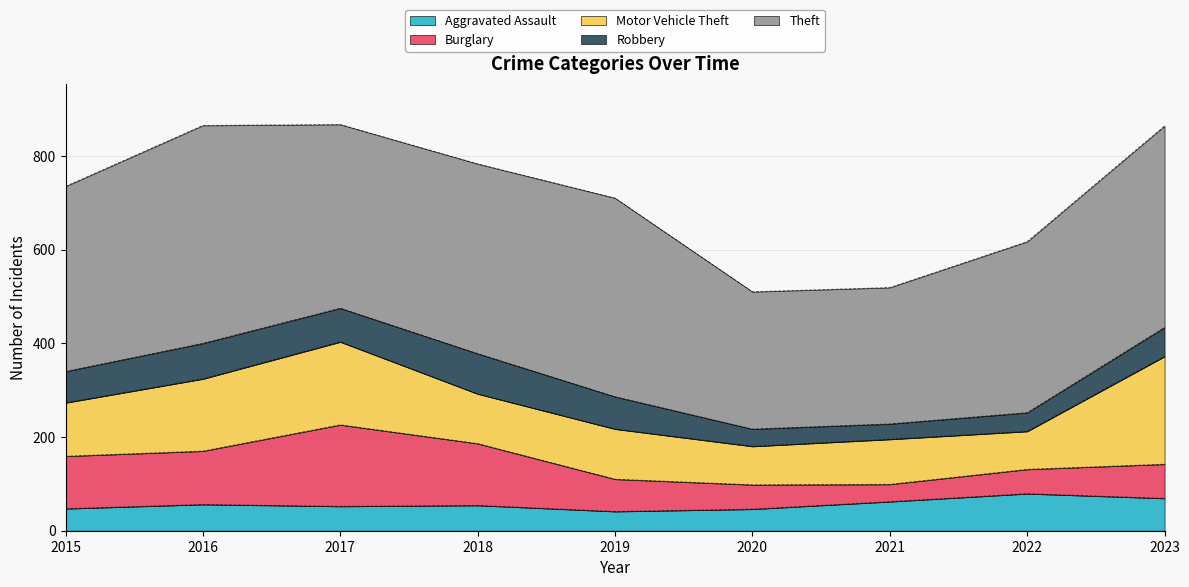

What is the sum of the Burglary values at 2015 and 2022?

164